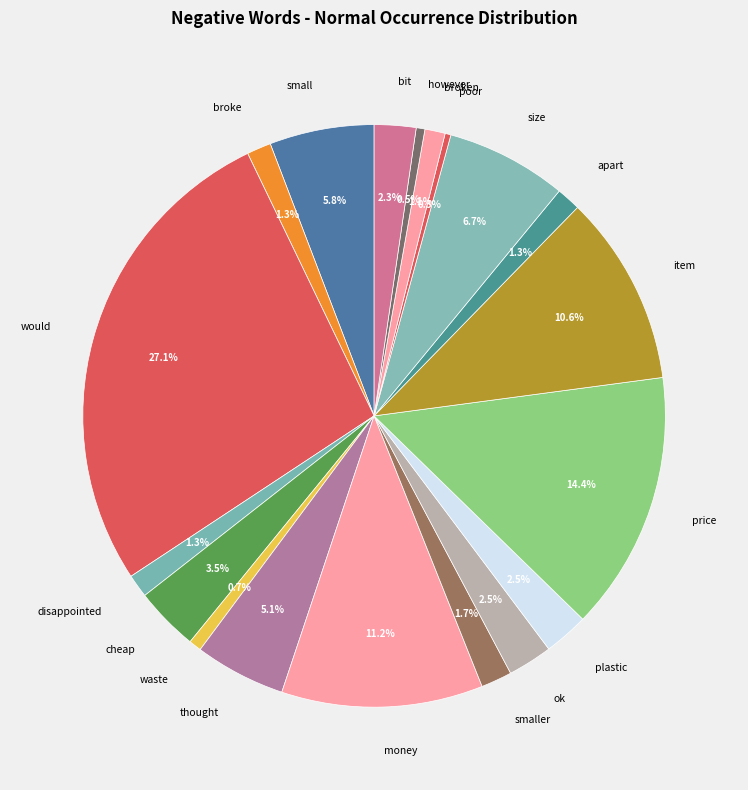

To the nearest percent, what is the combined percentage of item and thought?

16%